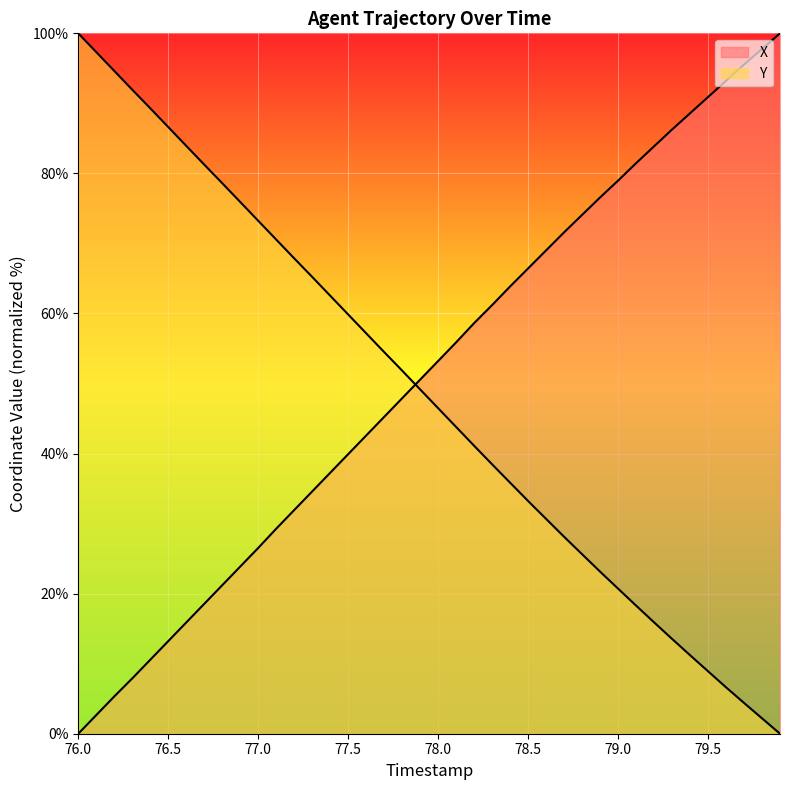

Which series changed the most between 78.8 and 79.3?

X